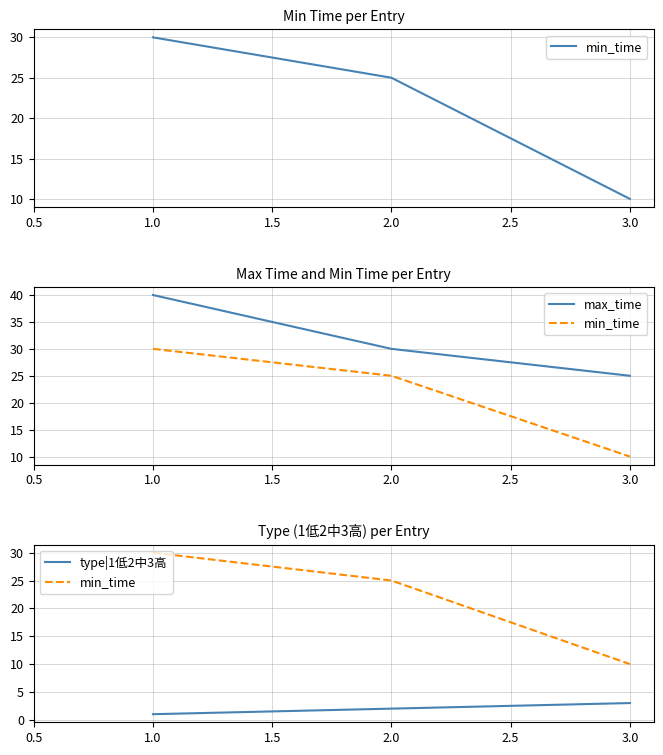

At how many categories does at least one series exceed 13?

3